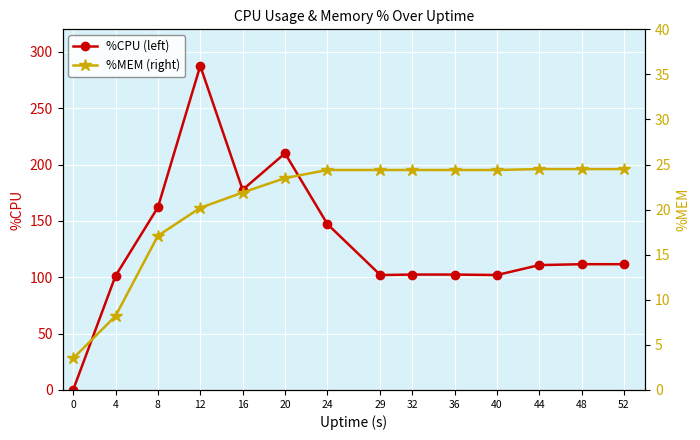

Which series has the largest total across all categories?

%CPU (left)